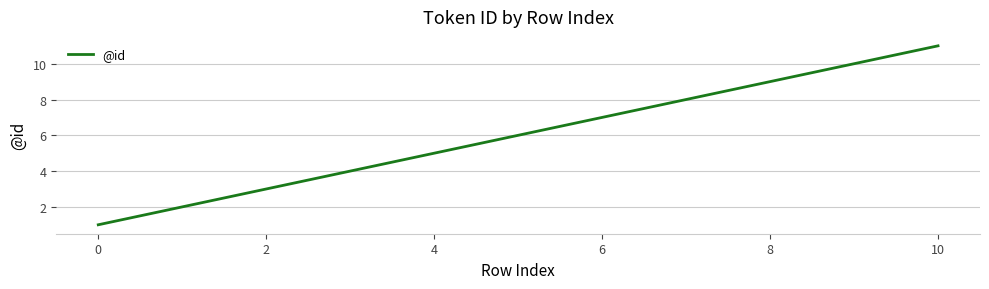

How many values are below 7?

4